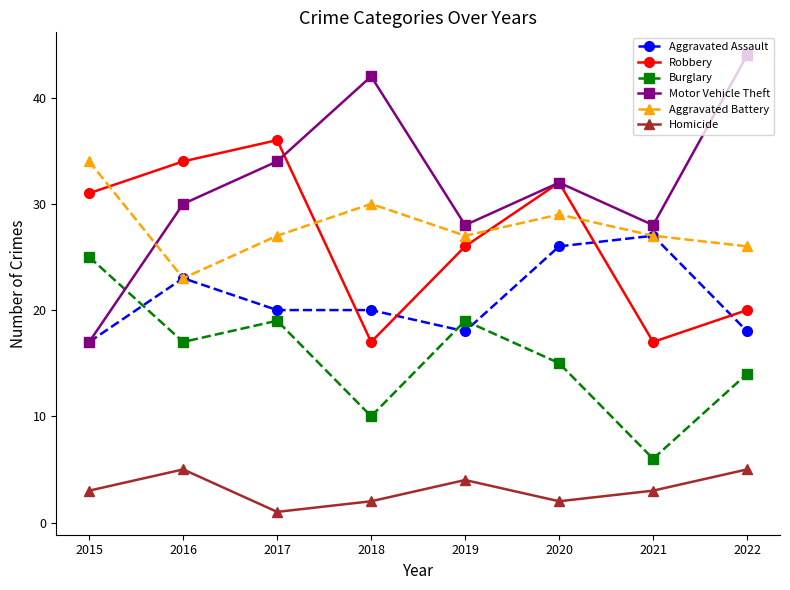

True or false: Burglary has a value of 25 at 2015.

True